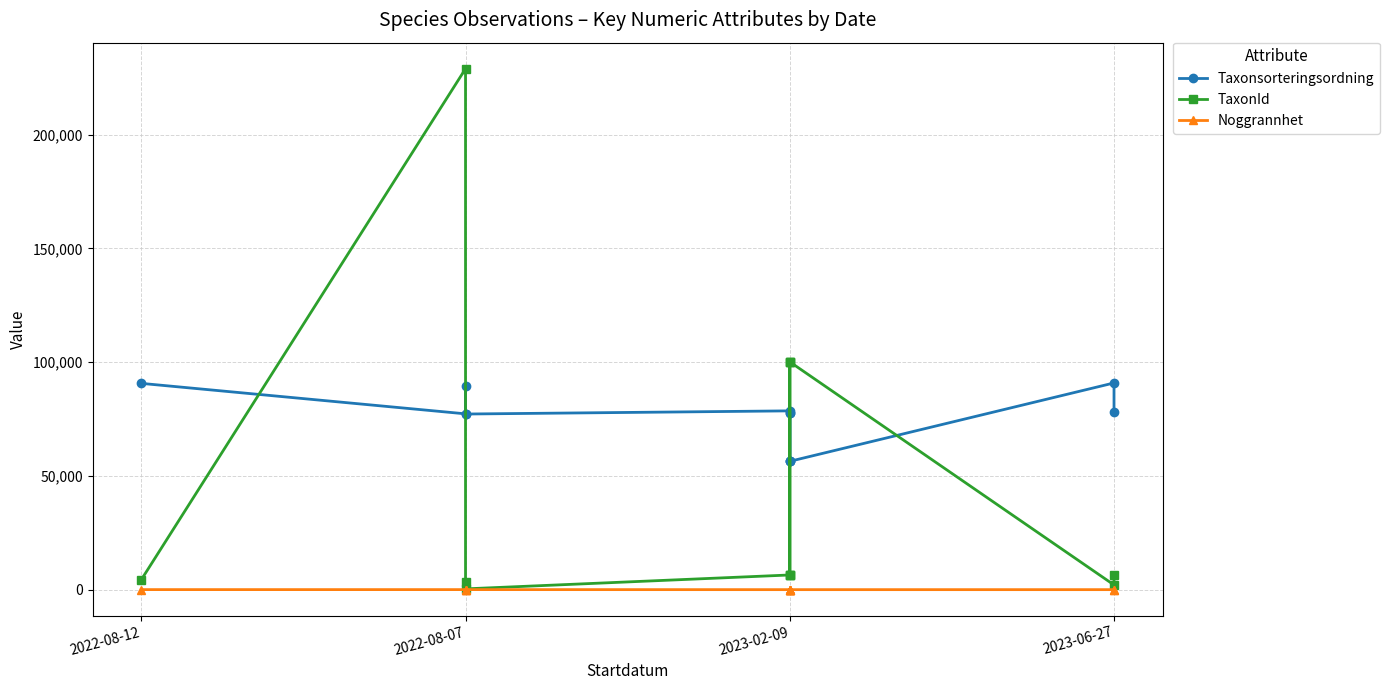

Reading right to left, list all the values displayed in this chart.

Taxonsorteringsordning: 78098	90841	56395	77506	77506	56395	56395	78569	77177	89317	77259	90647
TaxonId: 6453	2079	100109	6425	6425	100109	100109	6458	353	3242	228912	4362
Noggrannhet: 10	10	10	25	25	10	10	10	25	25	25	25